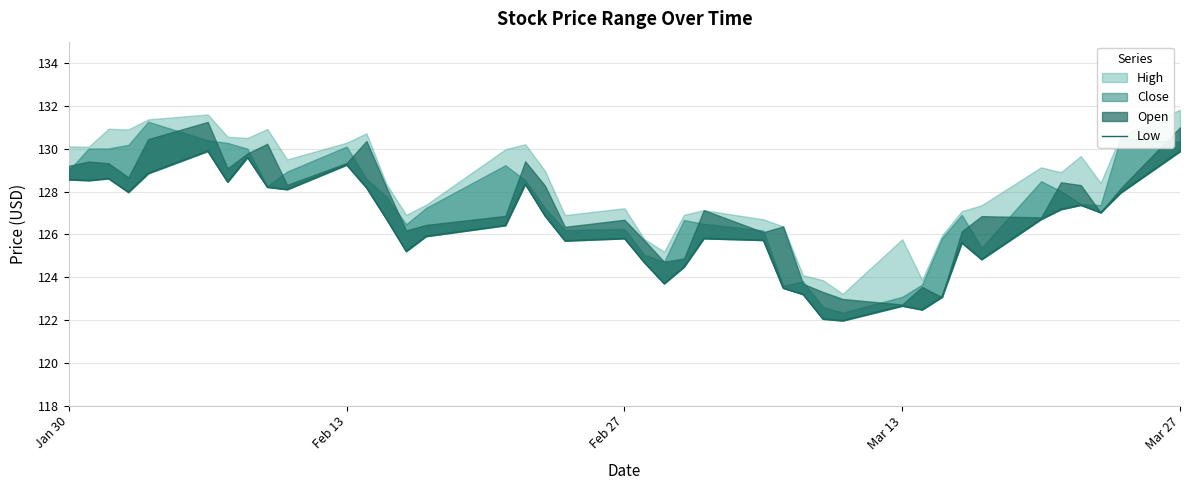

What position from the left is Mar 13?

30